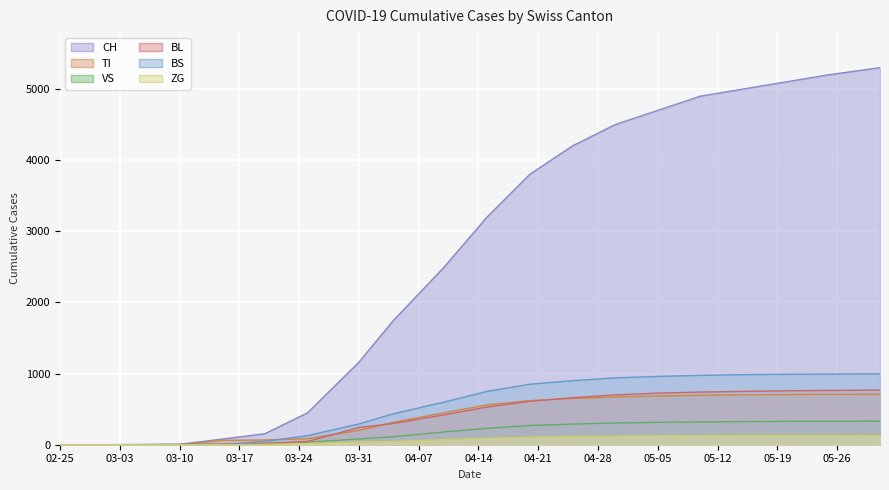

True or false: BL and BS cross at least once.

True